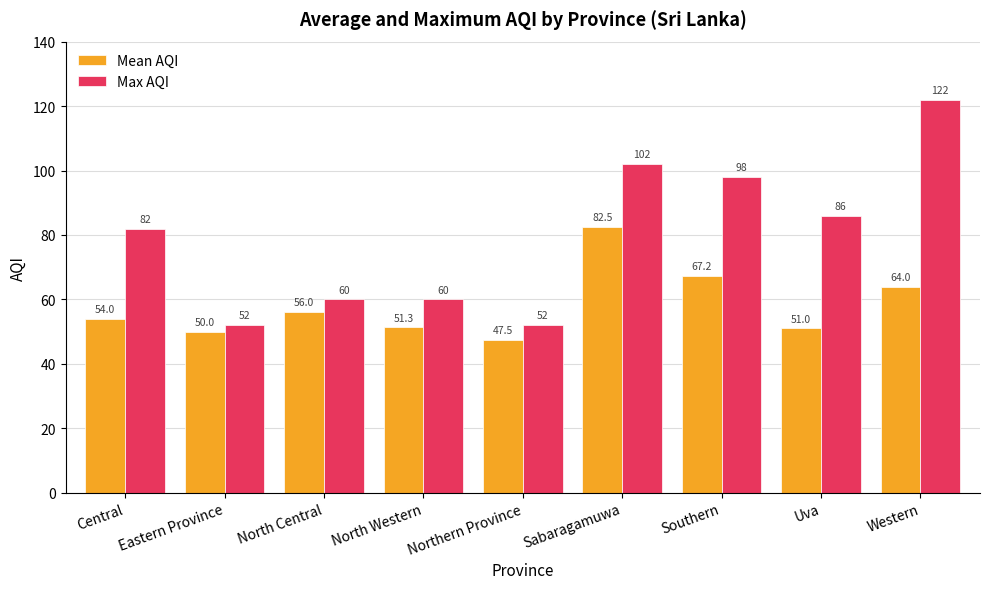

What is the maximum value shown in the chart?

122.0